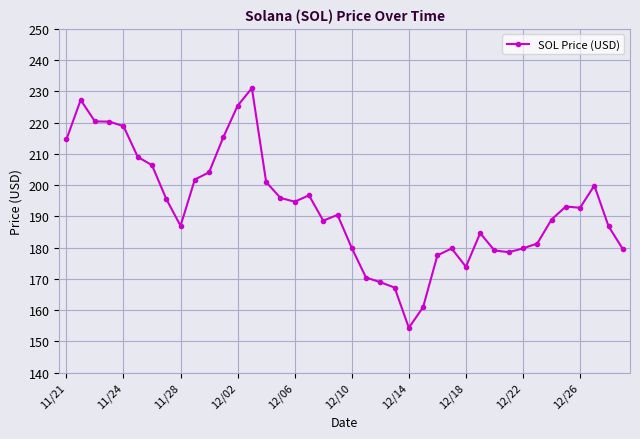

What is the average value?

193.0